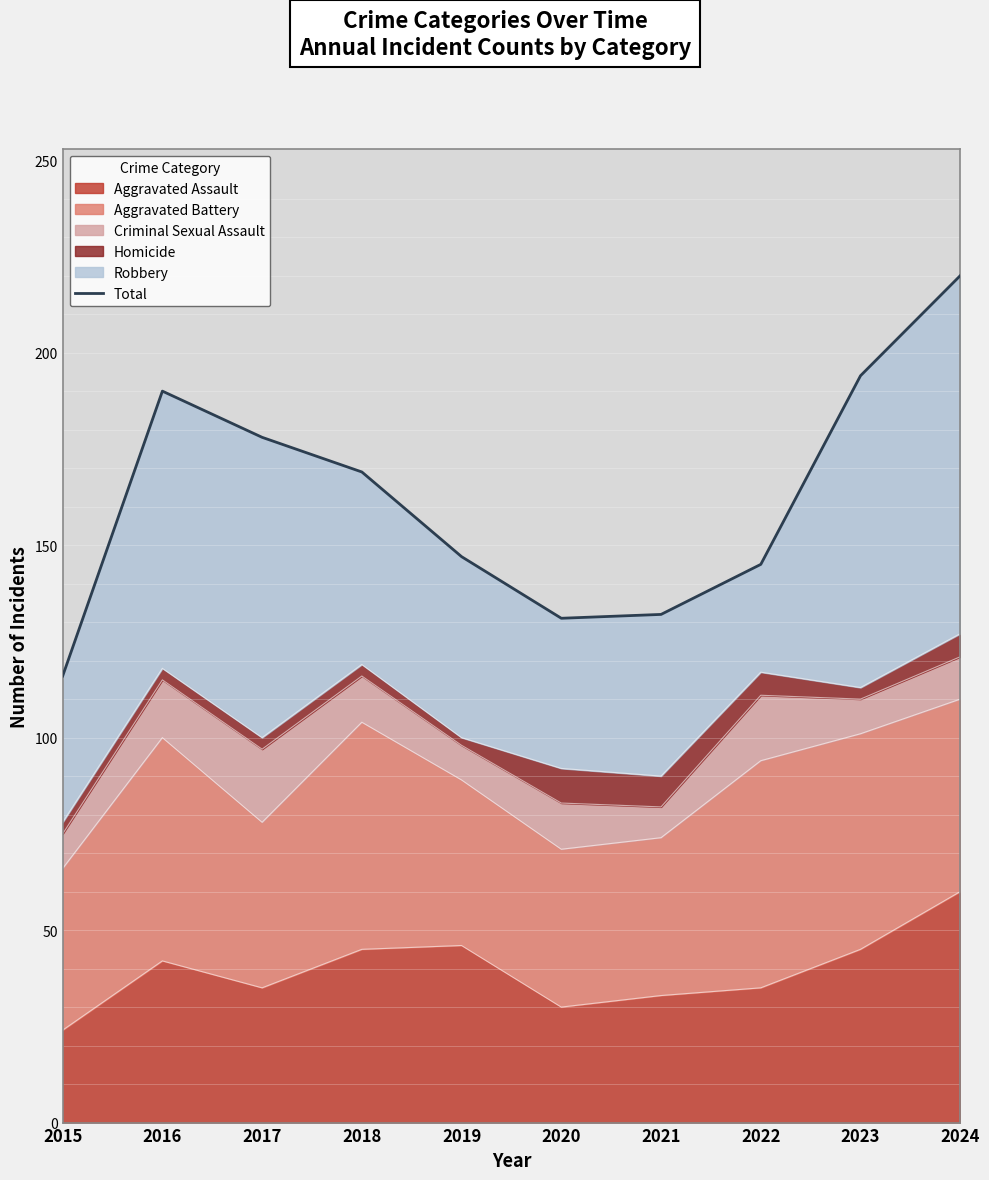

Rank the categories by value from highest to lowest.

2024, 2023, 2016, 2017, 2018, 2019, 2022, 2021, 2020, 2015